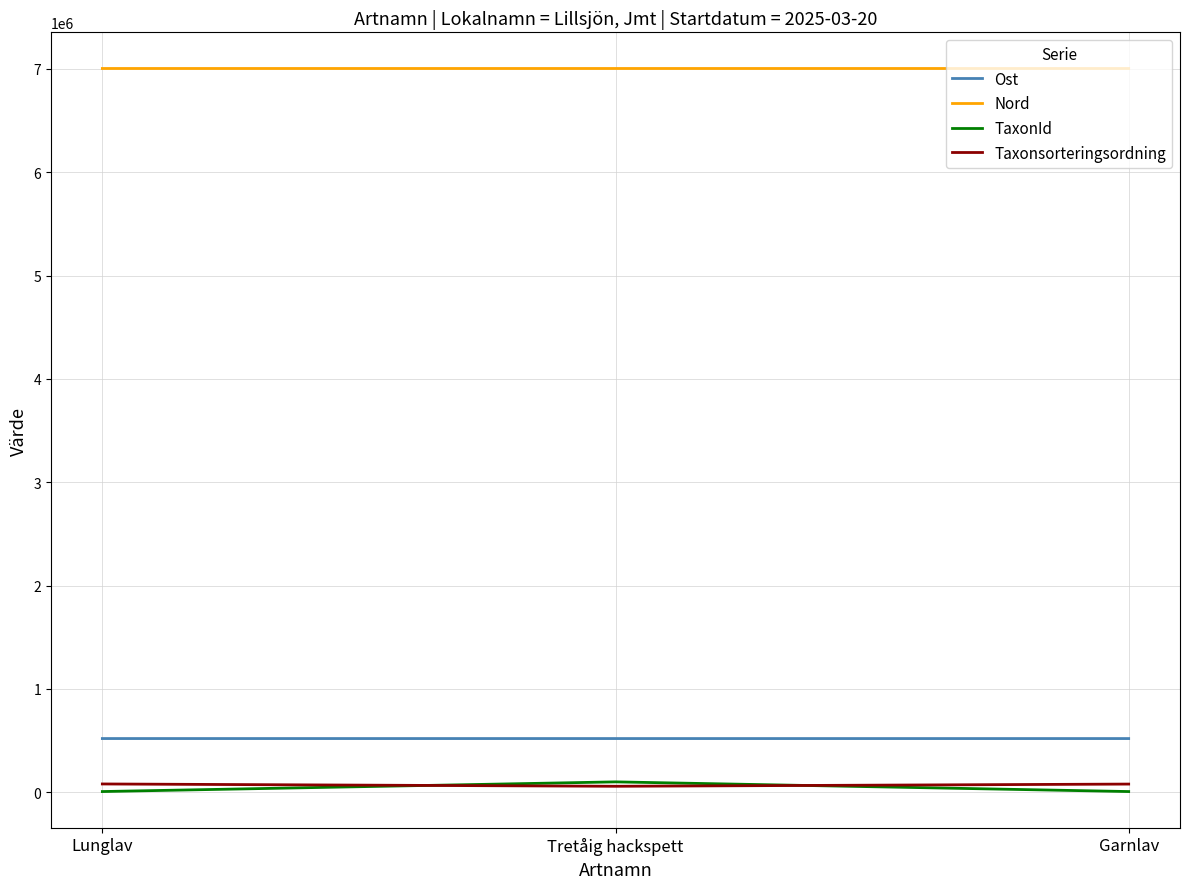

At which label is Taxonsorteringsordning closest to 68680?

Garnlav